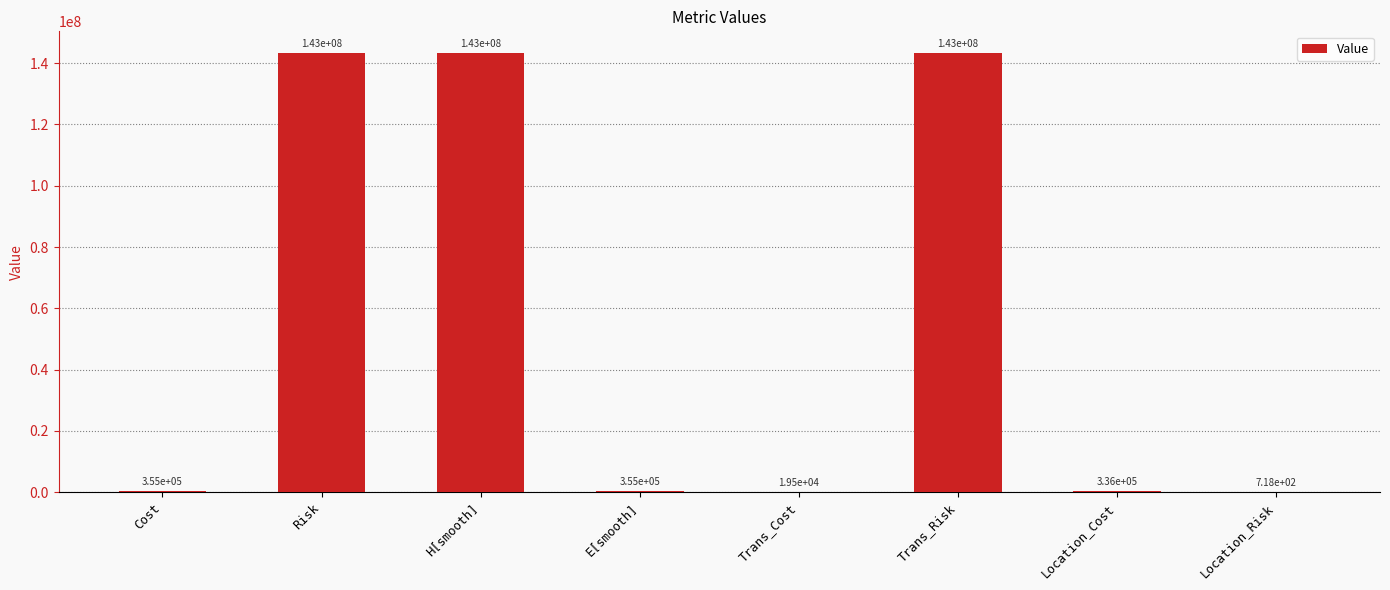

How many series are shown in this chart?

1